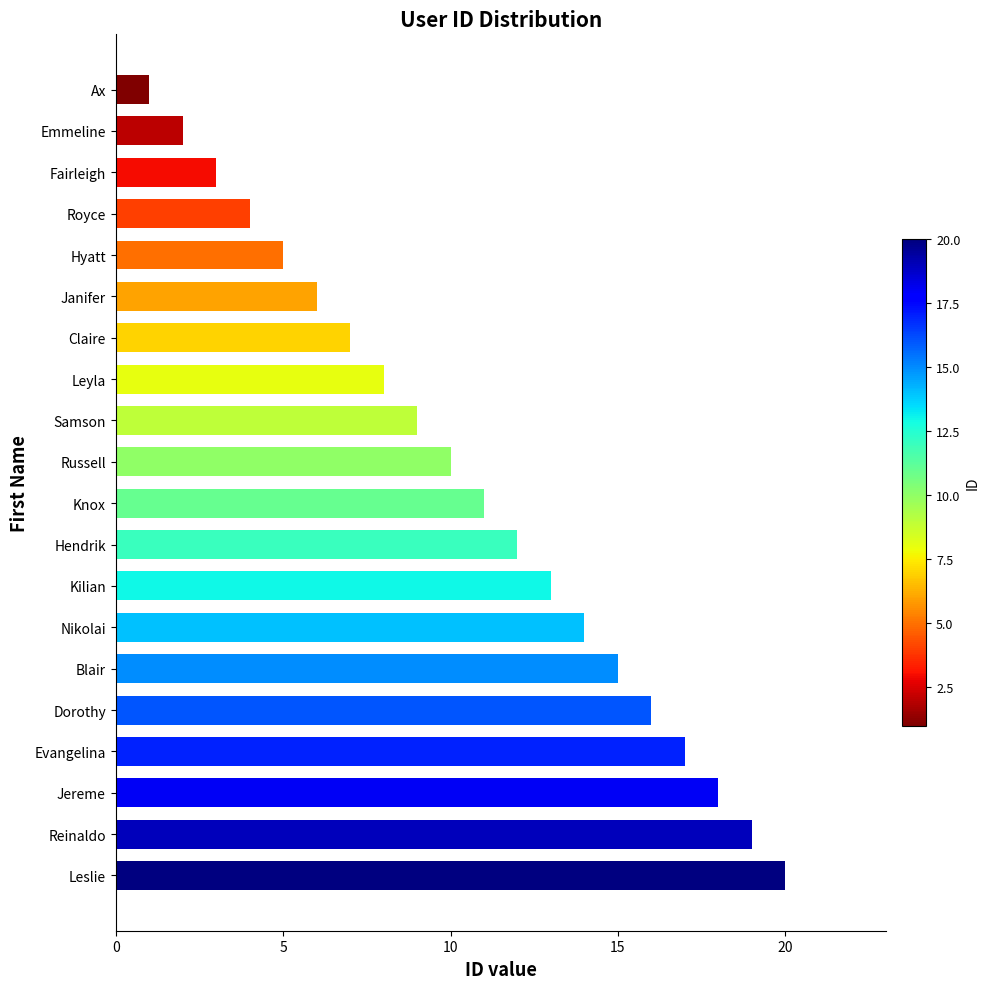

Which has a higher value, Leyla or Jereme?

Jereme